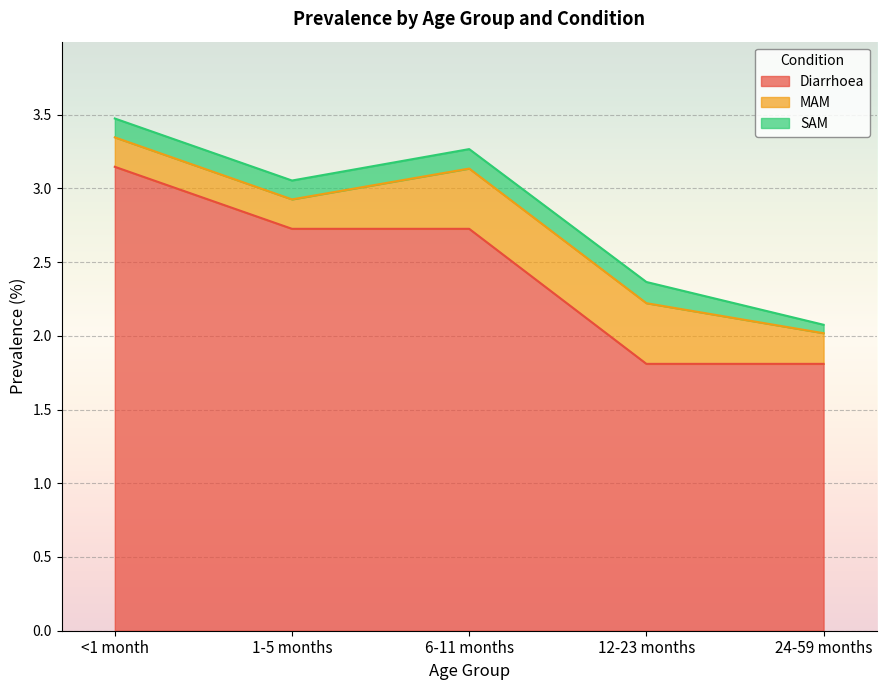

How many lines are shown in the chart?

3